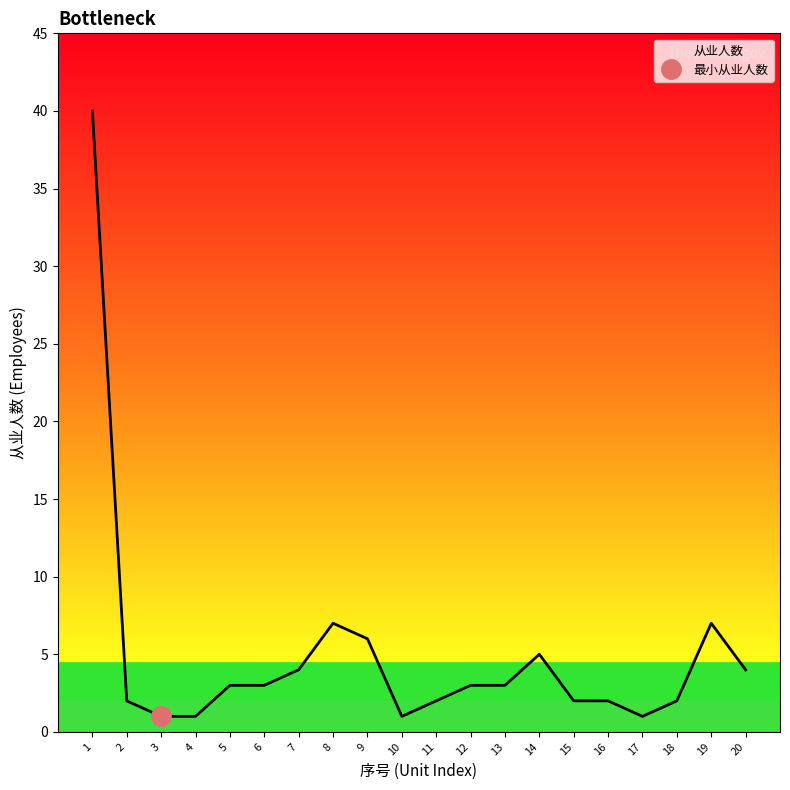

What is the difference between the maximum and minimum values?

39